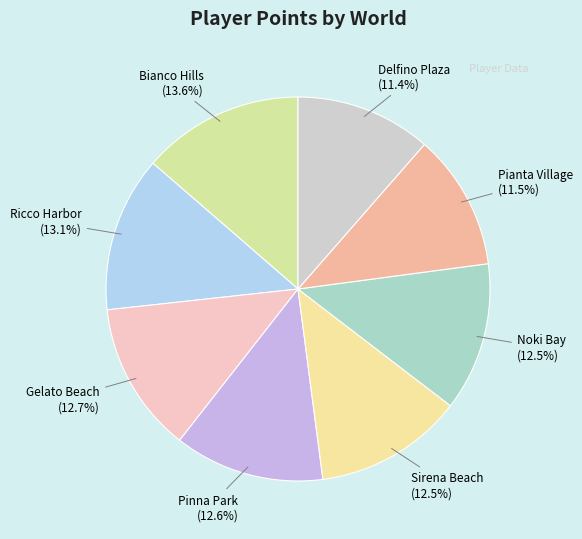

Count the number of slices in the pie.

8